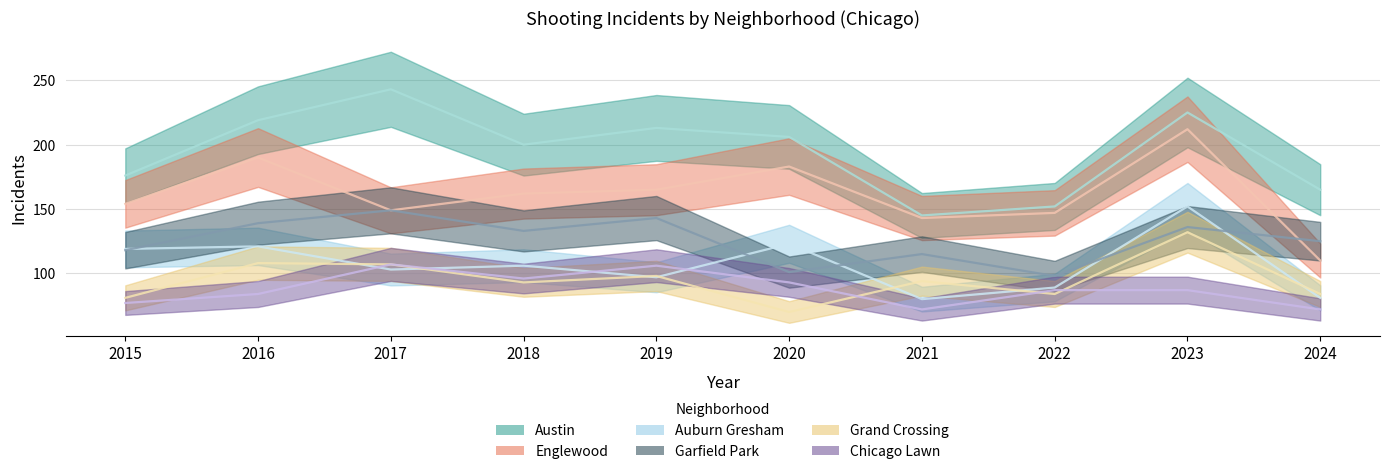

At how many categories does at least one series exceed 109?

10